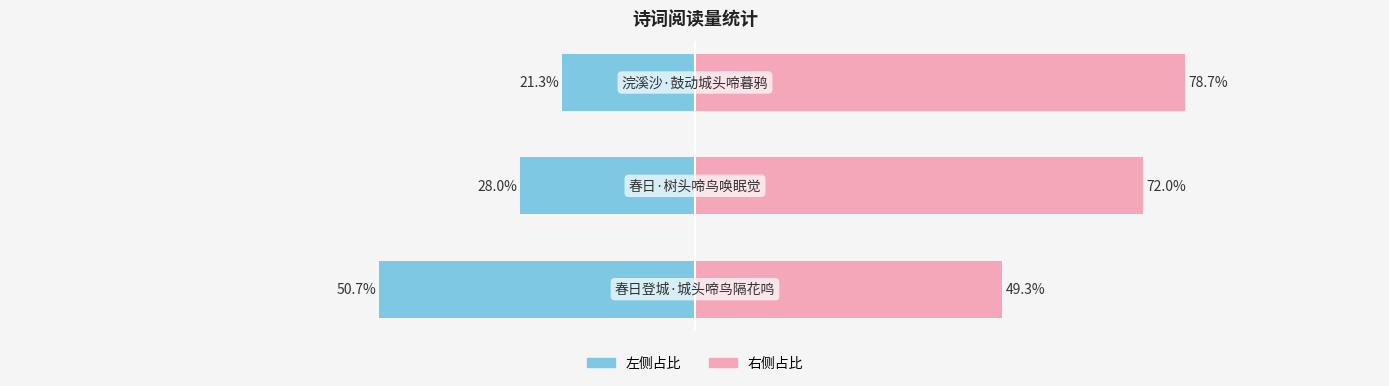

Which has a higher value, −125 or −100?

−100